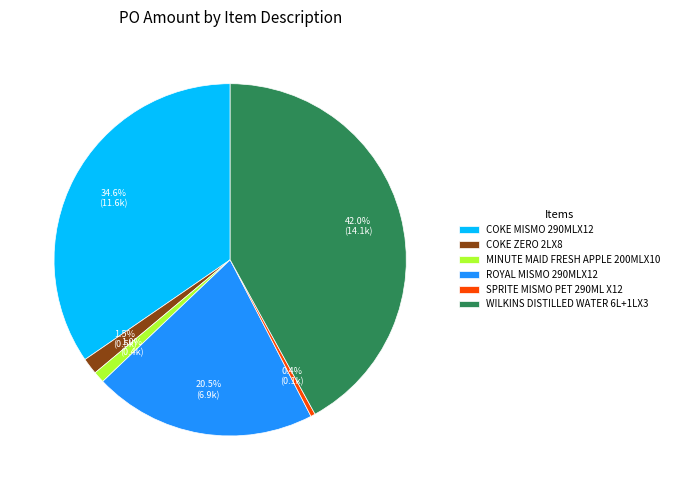

Combined, do COKE ZERO 2LX8 and ROYAL MISMO 290MLX12 account for over 50%?

No